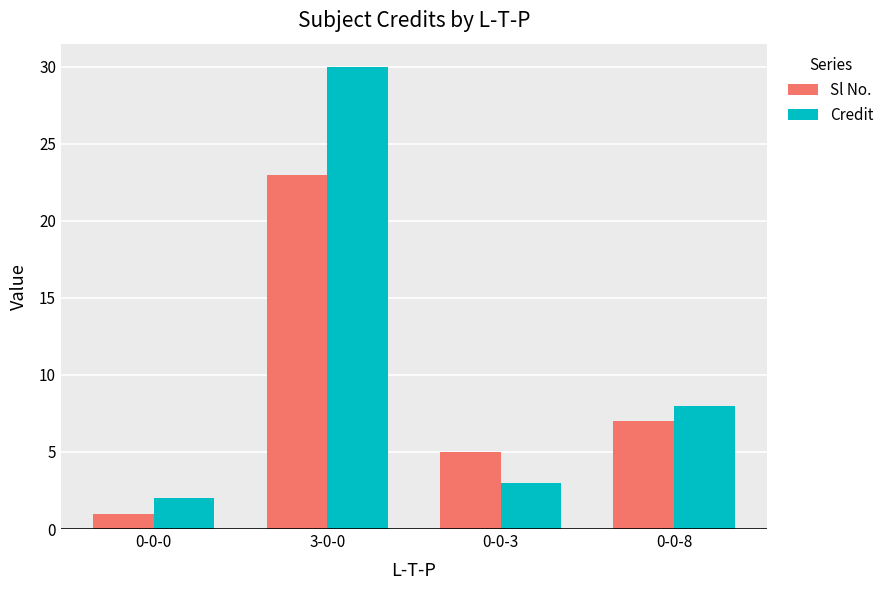

List the series in order of their peak value, lowest first.

Sl No., Credit